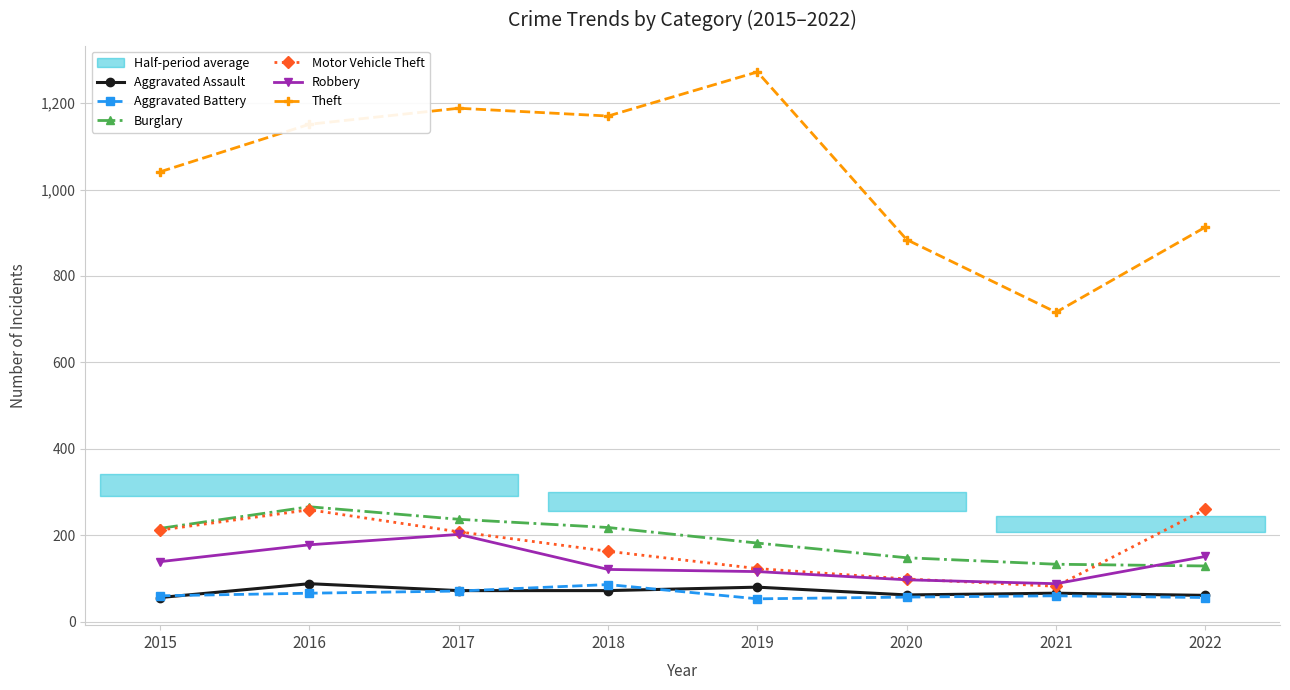

Reading right to left, extract all data points from this chart.

Aggravated Assault: 61	66	62	80	72	72	88	56
Aggravated Battery: 56	60	57	53	86	71	66	60
Burglary: 129	133	148	182	218	237	266	216
Motor Vehicle Theft: 260	82	99	123	163	208	259	212
Robbery: 151	88	97	116	121	202	178	139
Theft: 913	716	884	1272	1170	1188	1151	1041